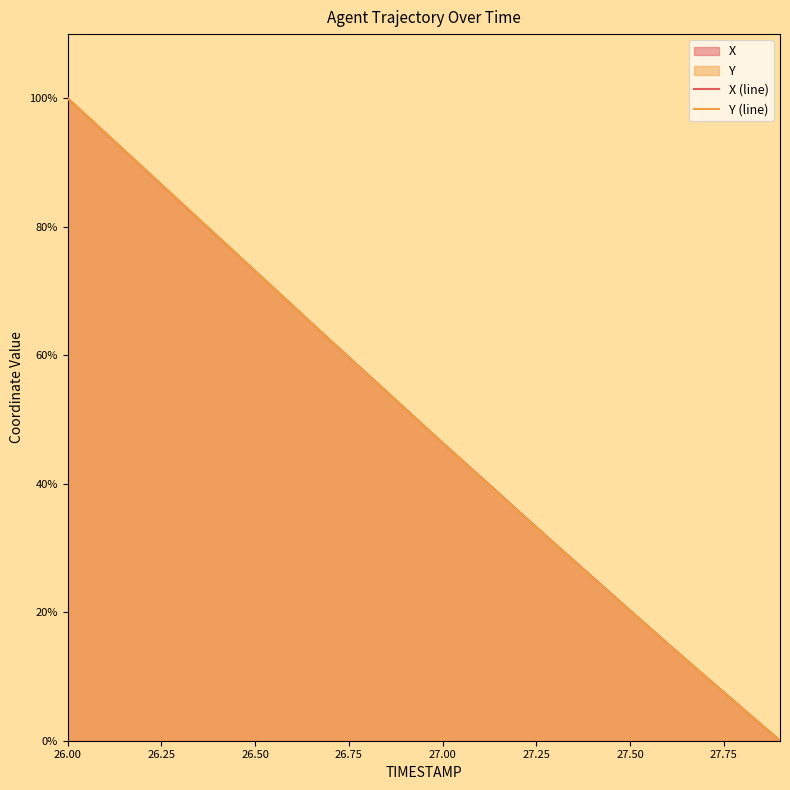

Reading right to left, what are all the values shown in this chart?

X (line): 0.0	5.0	10.1	15.1	20.3	25.4	30.6	35.8	41.1	46.4	51.7	57.0	62.3	67.7	73.1	78.5	83.9	89.2	94.6	100.0
Y (line): 0.0	5.0	10.0	15.1	20.2	25.4	30.6	35.8	41.0	46.4	51.6	56.9	62.3	67.7	73.1	78.5	83.9	89.3	94.6	100.0